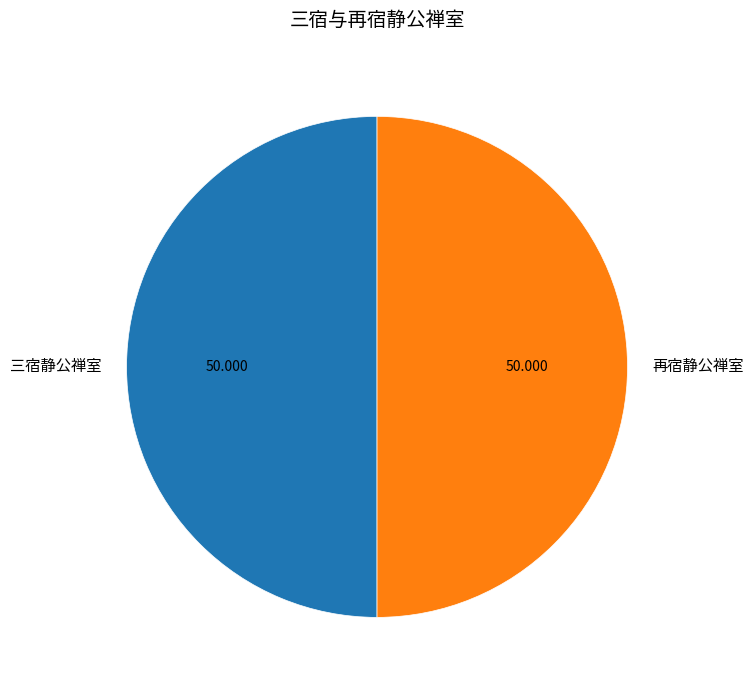

The 再宿静公禅室 slice represents 63% of the pie. True or false?

False